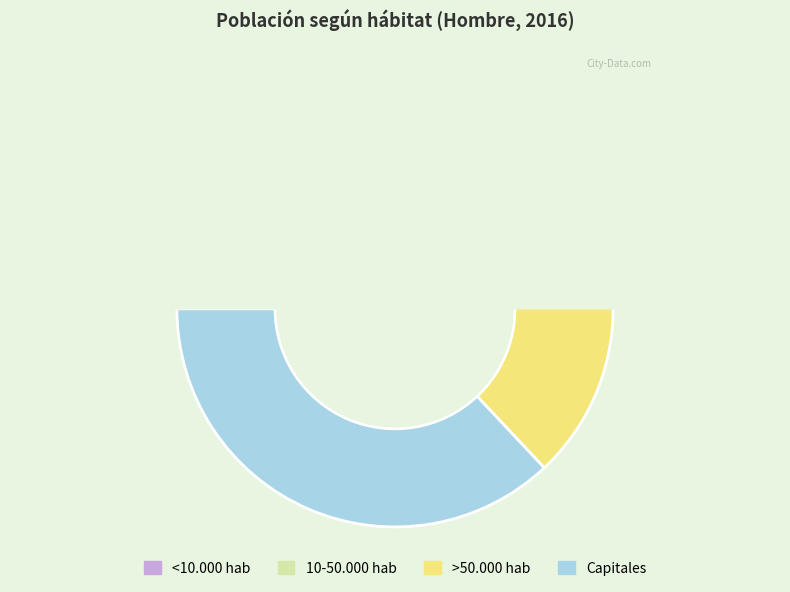

Which category has the smallest portion of the pie?

<10.000 hab